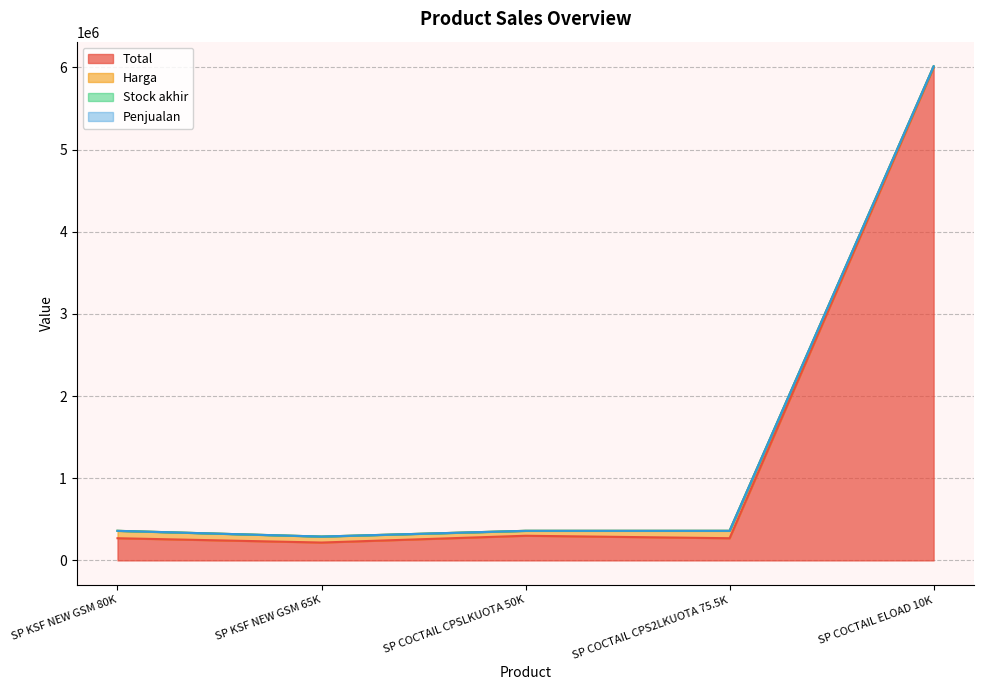

The Stock akhir series shows 6012500 at SP COCTAIL ELOAD 10K. True or false?

True